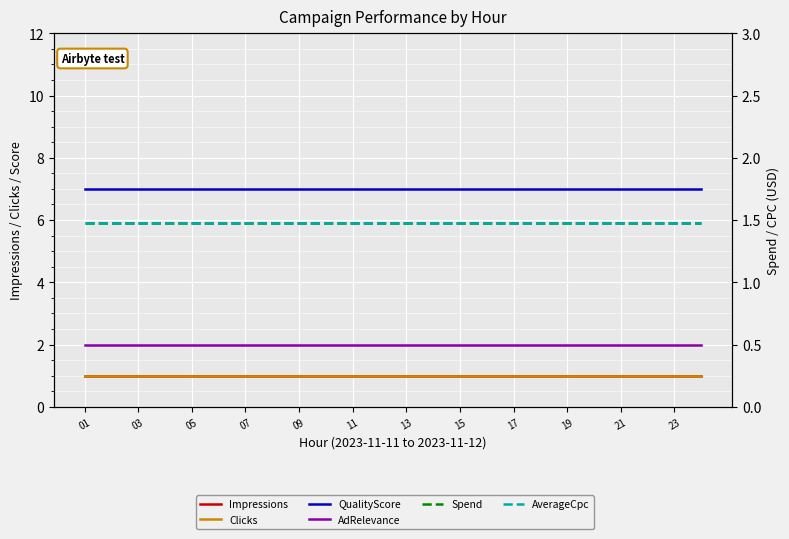

Which category has the lowest value across all series?

01